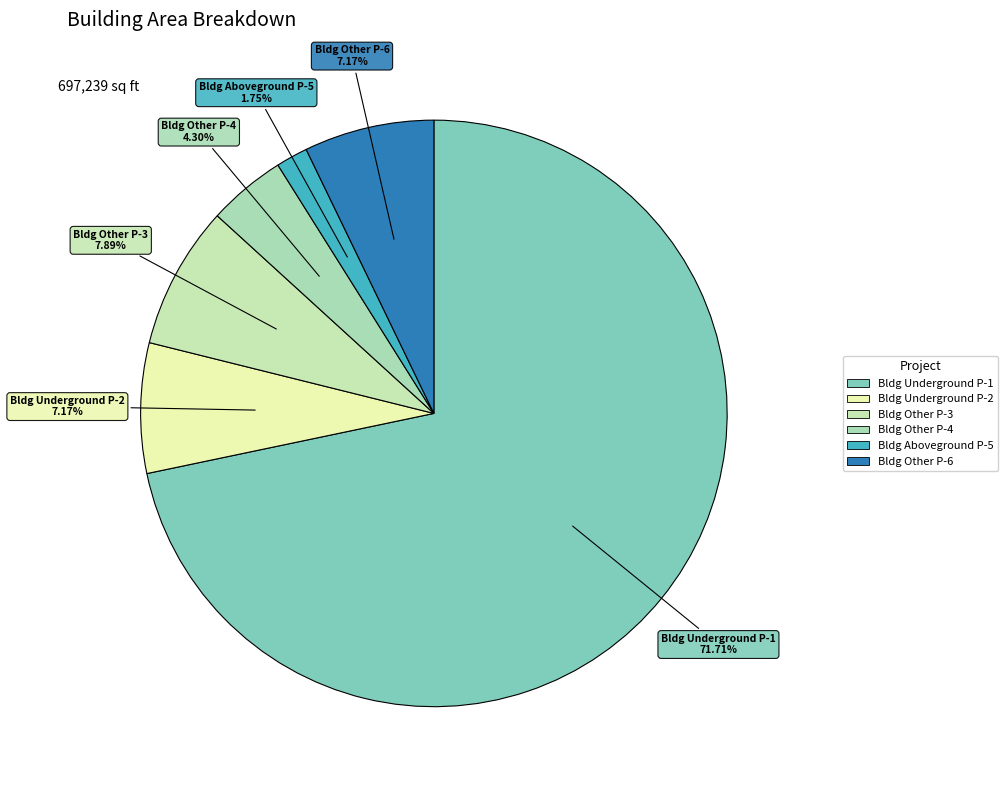

To the nearest percent, what is the average slice percentage?

17%